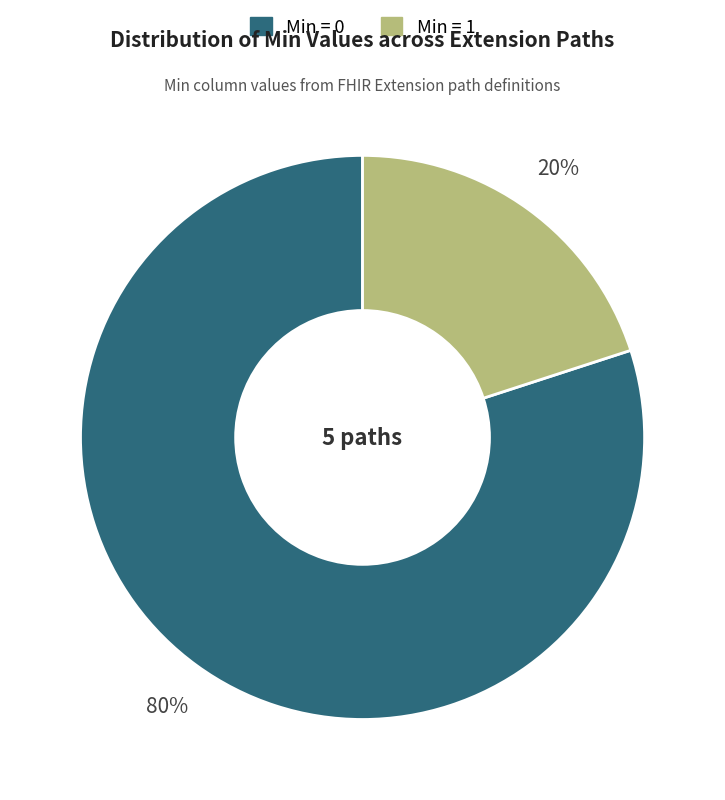

Do Min = 1 and Min = 0 together represent more than half of the pie?

Yes